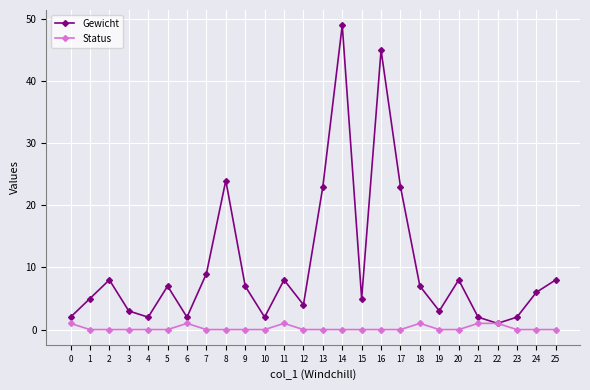

What are all the series names shown in the legend?

Gewicht, Status